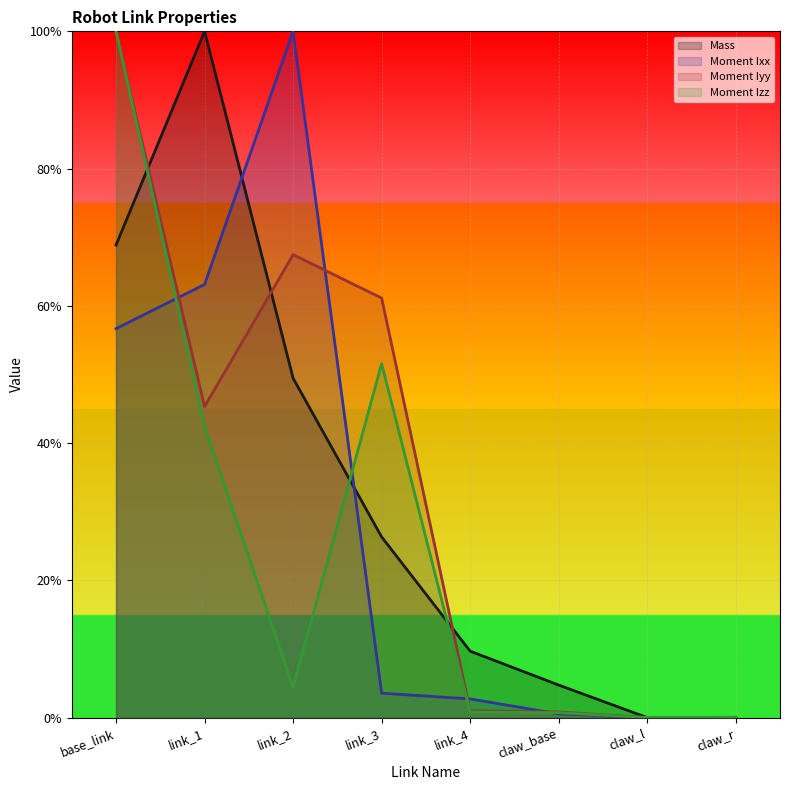

Where is the first local minimum for Moment Ixx?

claw_l